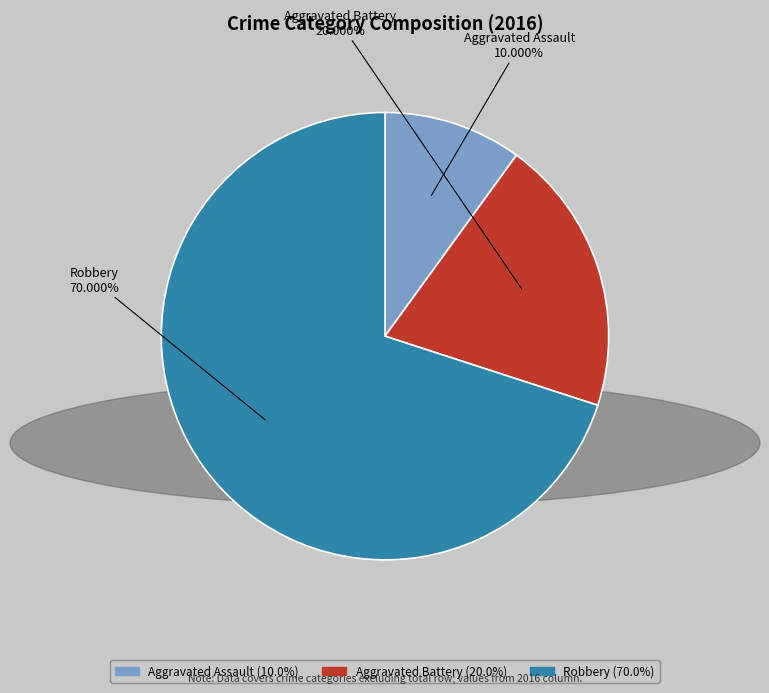

What percentage is NOT represented by Aggravated Battery?

80.0%